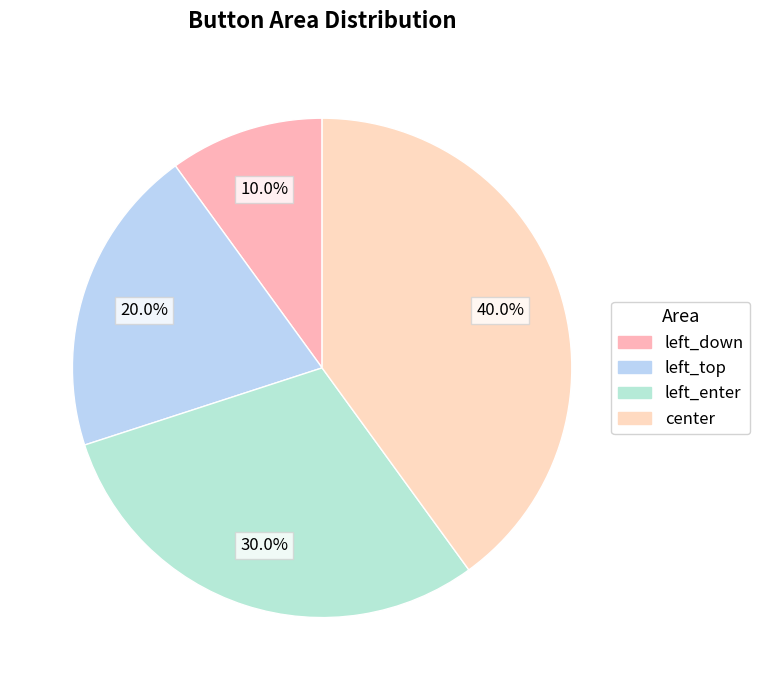

Combined, what portion of the pie is left_enter and left_down?

40.0%